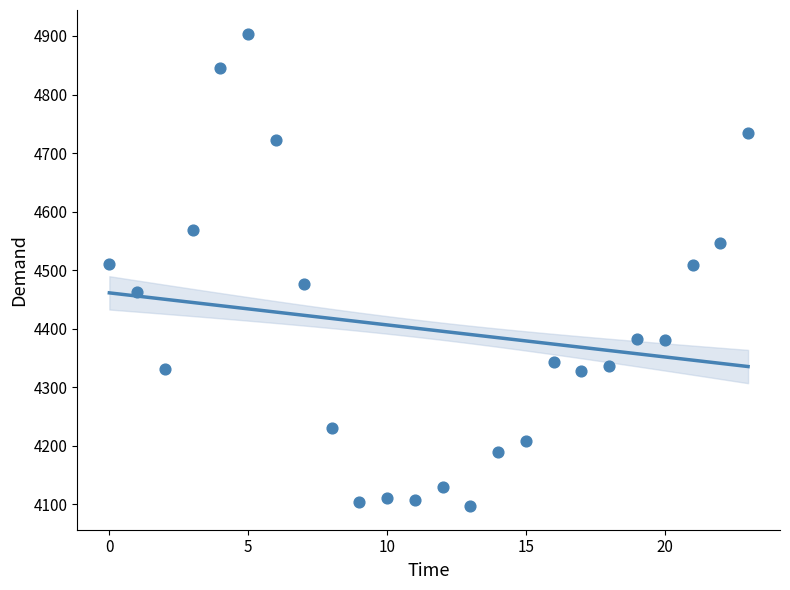

What is the range of Y values (max minus min)?

807